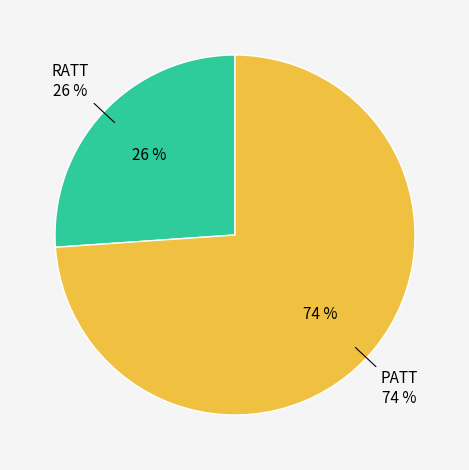

Which slice represents more than half of the pie?

PATT